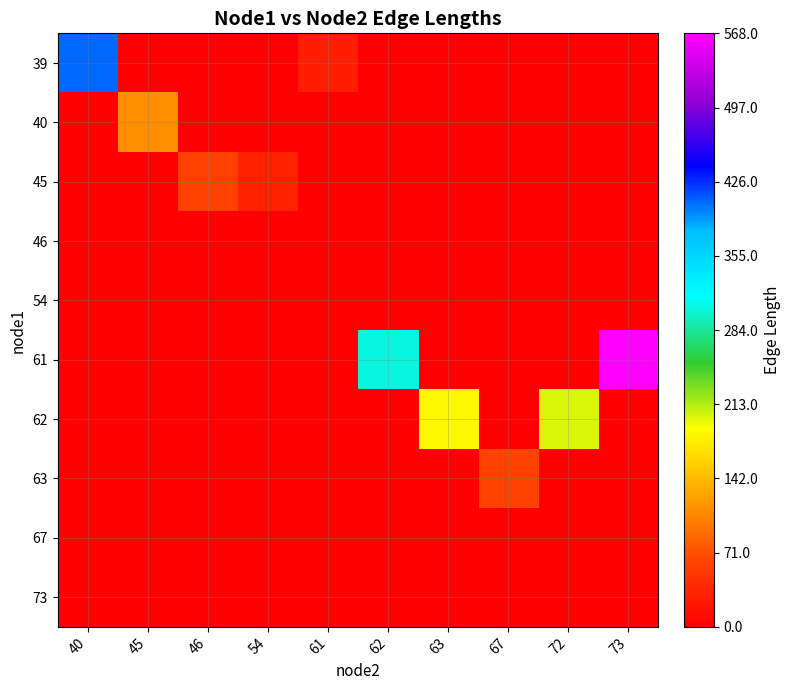

Rank the series at 73 from highest to lowest value.

61, 39, 40, 45, 46, 54, 62, 63, 67, 73